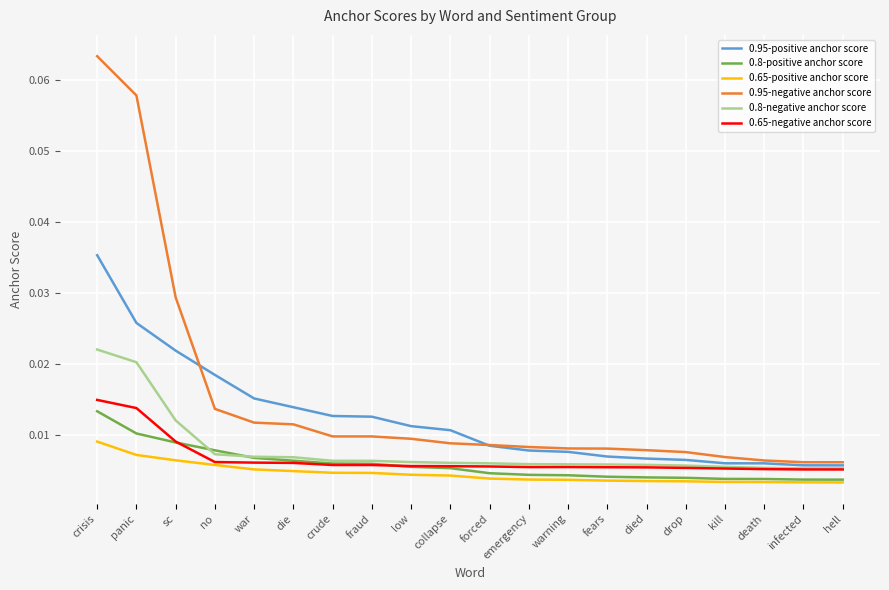

After their last crossing, which series has the higher values: 0.8-positive anchor score or 0.65-negative anchor score?

0.65-negative anchor score